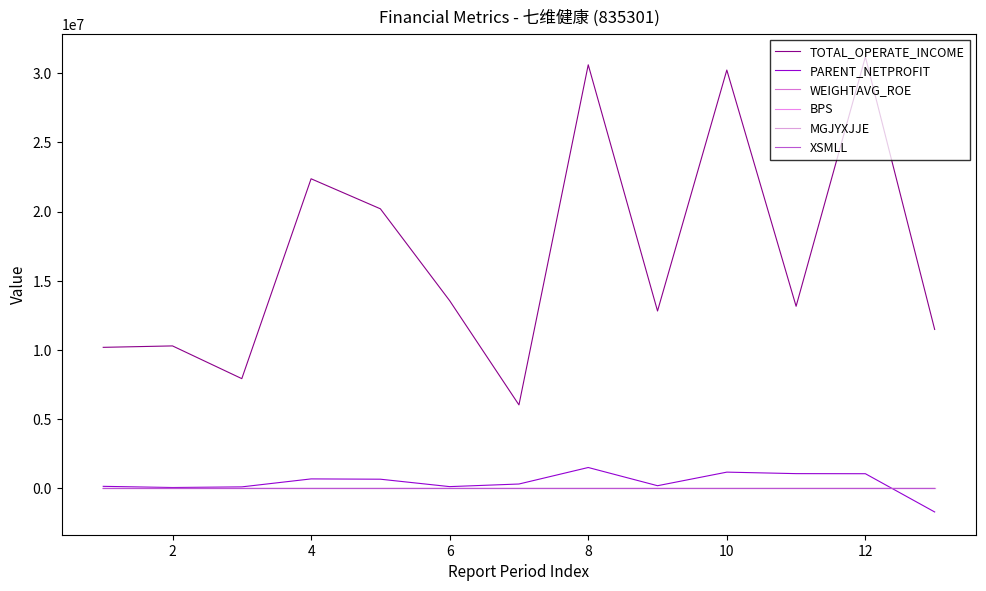

What is the sum of the MGJYXJJE values at 6 and 0?

-0.4